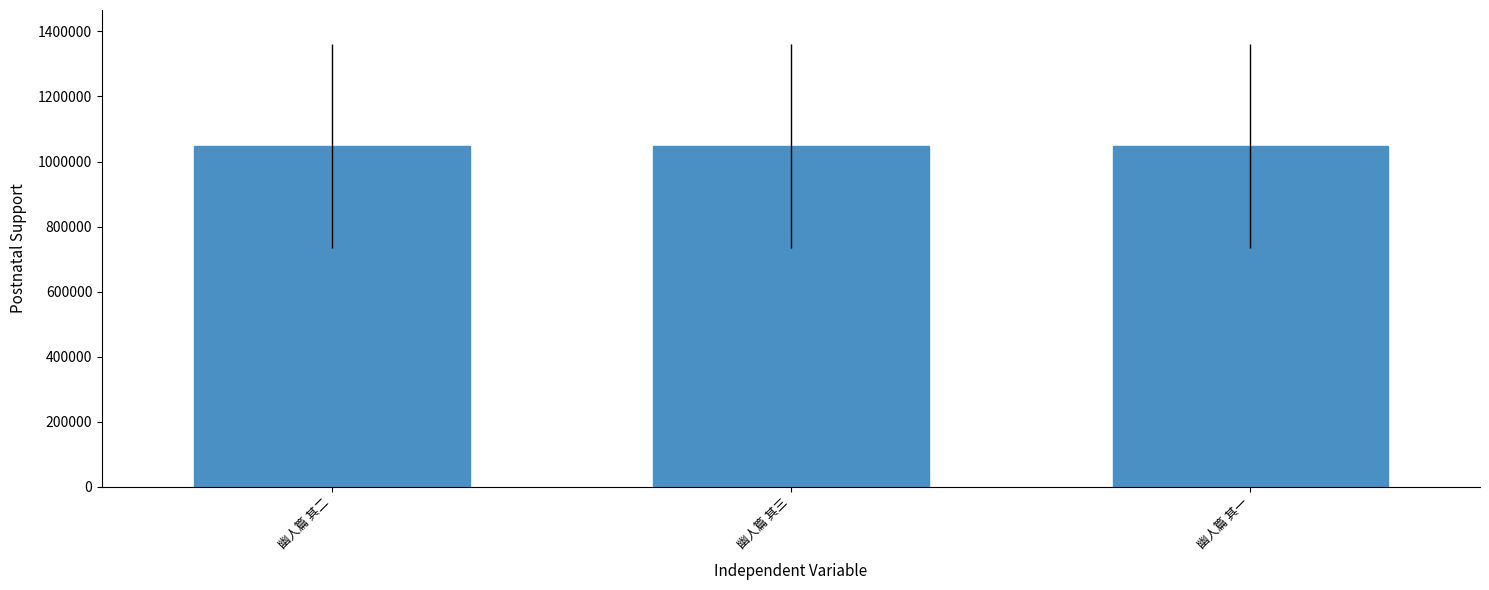

Is it true that the value at 幽人篇 其二 is 222003?

False